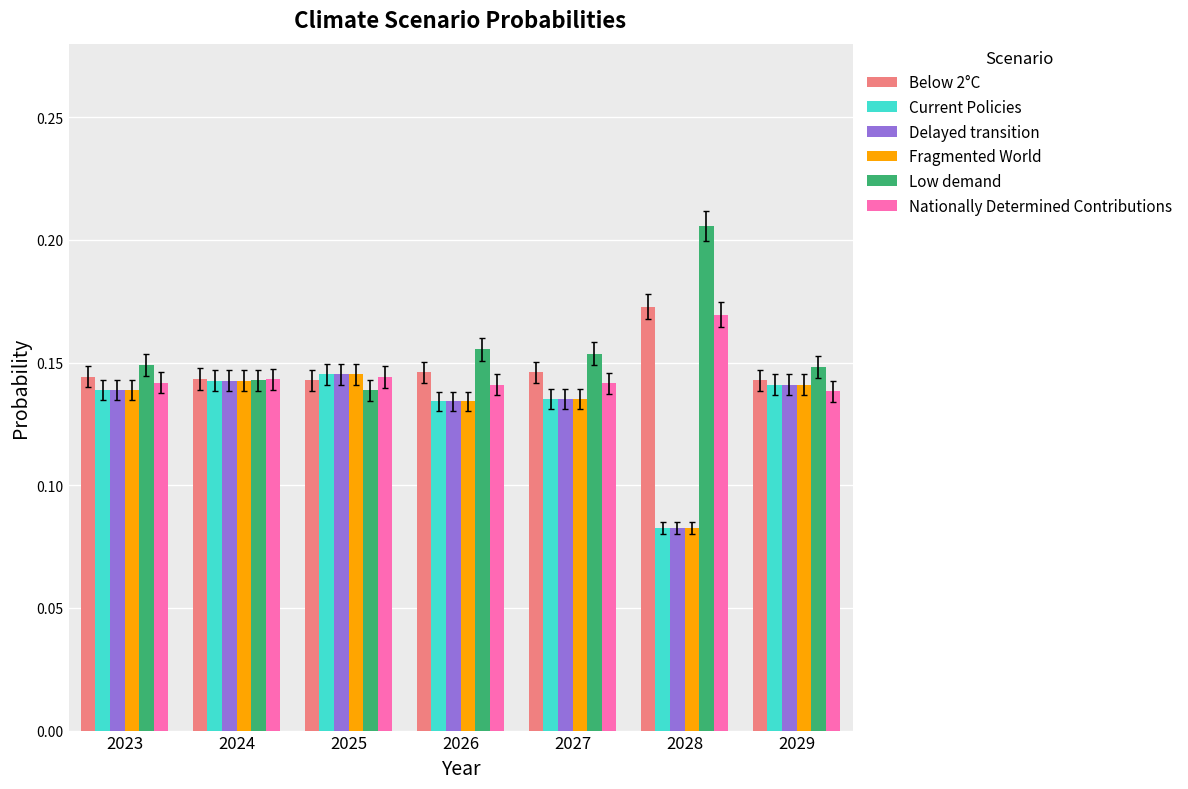

Is it true that Low demand equals 0.0 at 2026?

False